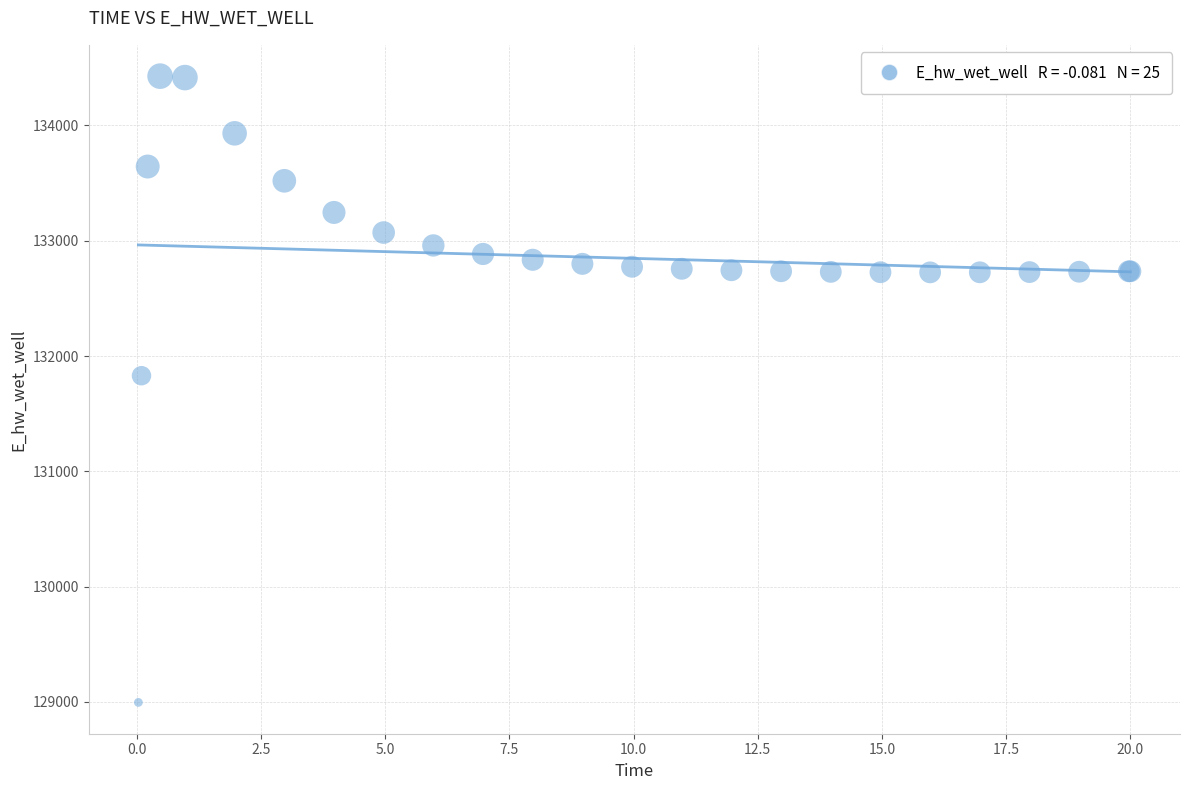

What Y value in the scatter plot is closest to 131711?

131829.8